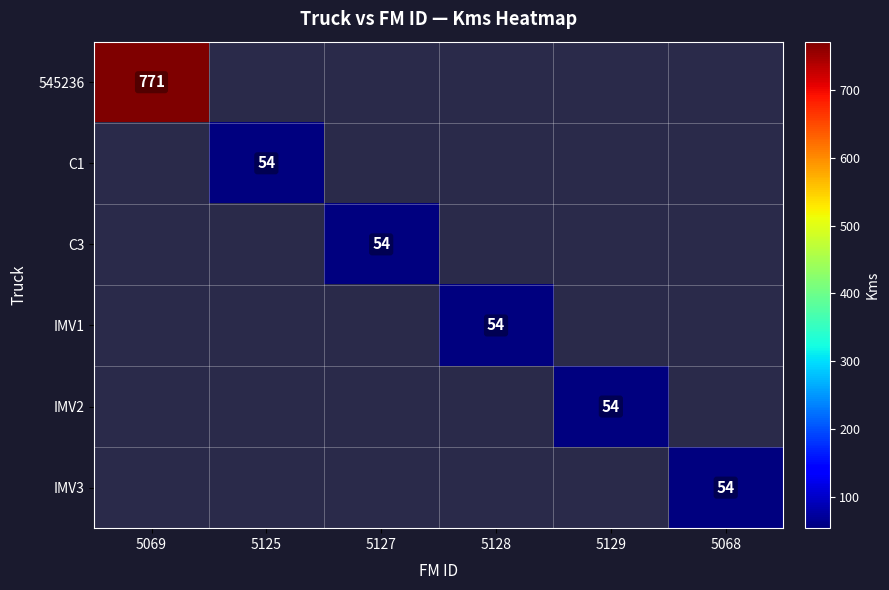

Is it true that C1 equals 34 at 5125?

False